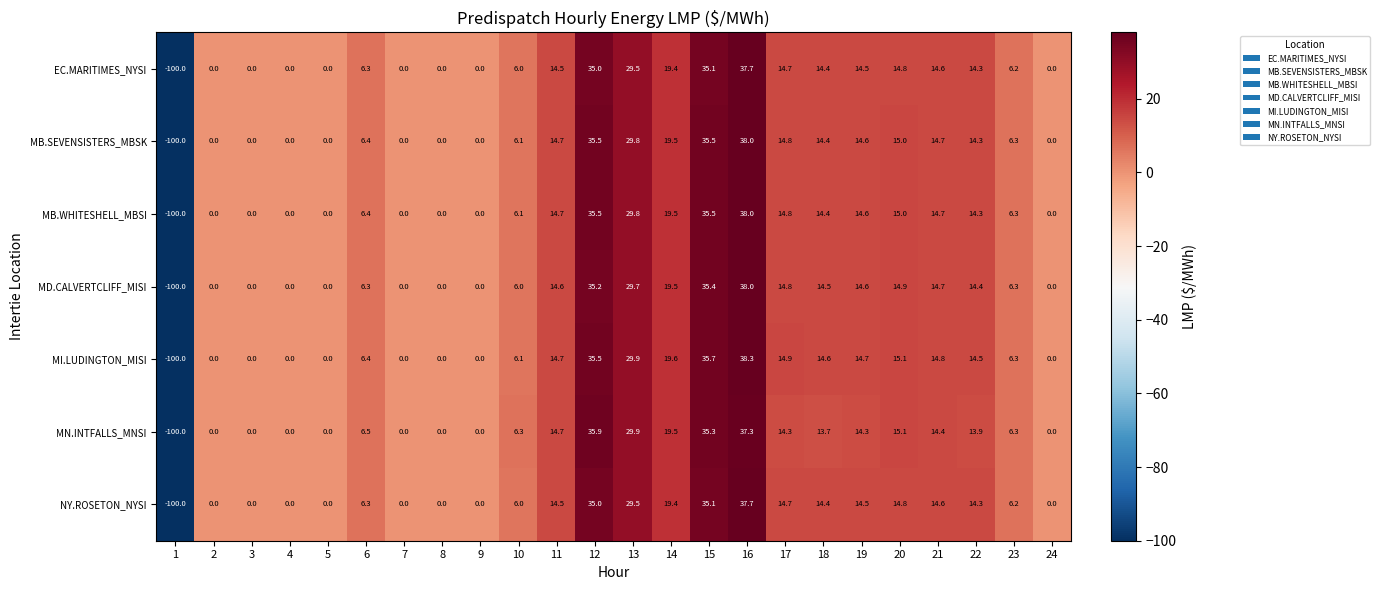

Which series changed the most between 15 and 20?

MI.LUDINGTON_MISI